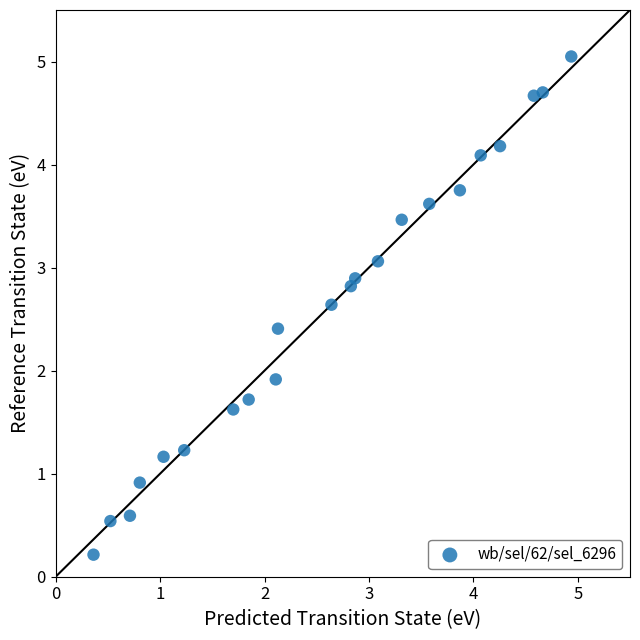

What is the range of X values (max minus min)?

5.0